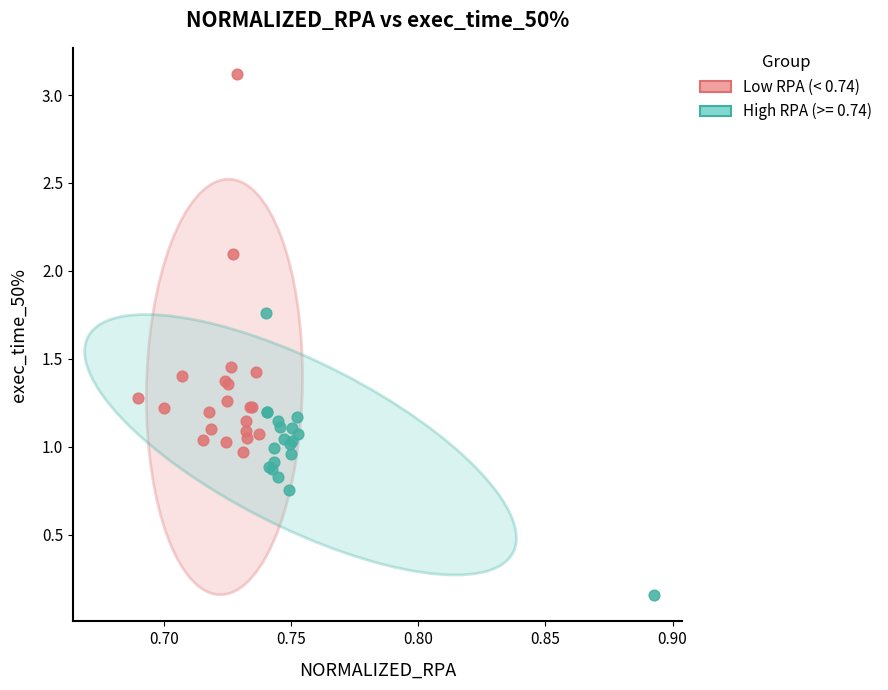

Which series contains the highest Y value?

Low RPA (< 0.74)